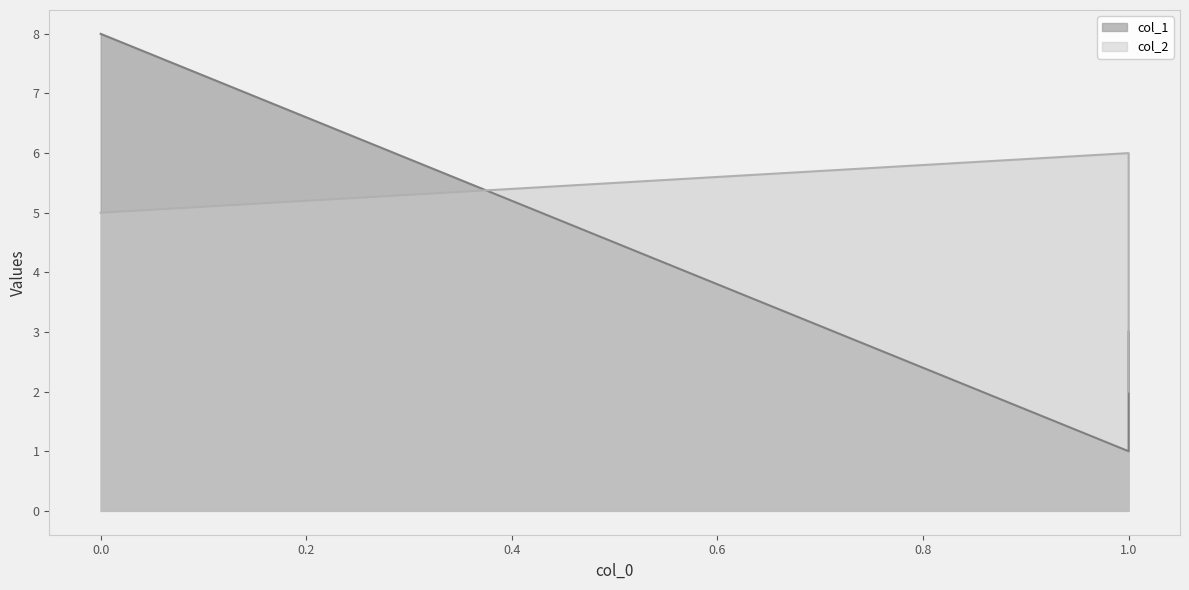

How many values in the col_1 series are below 3?

1